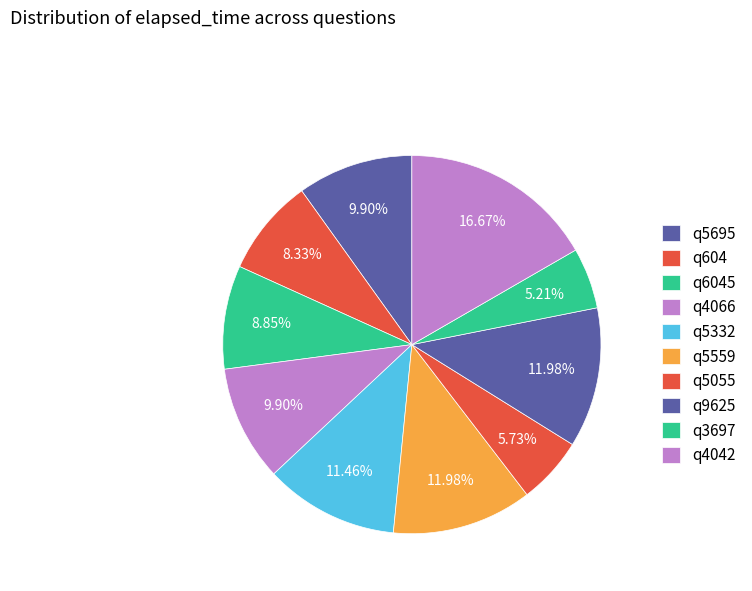

Does any single category account for the majority?

No